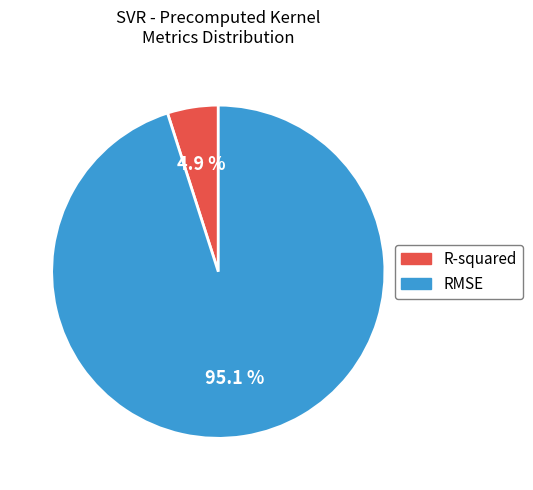

To the nearest percent, what is the difference between the R-squared and RMSE slice percentages?

90%